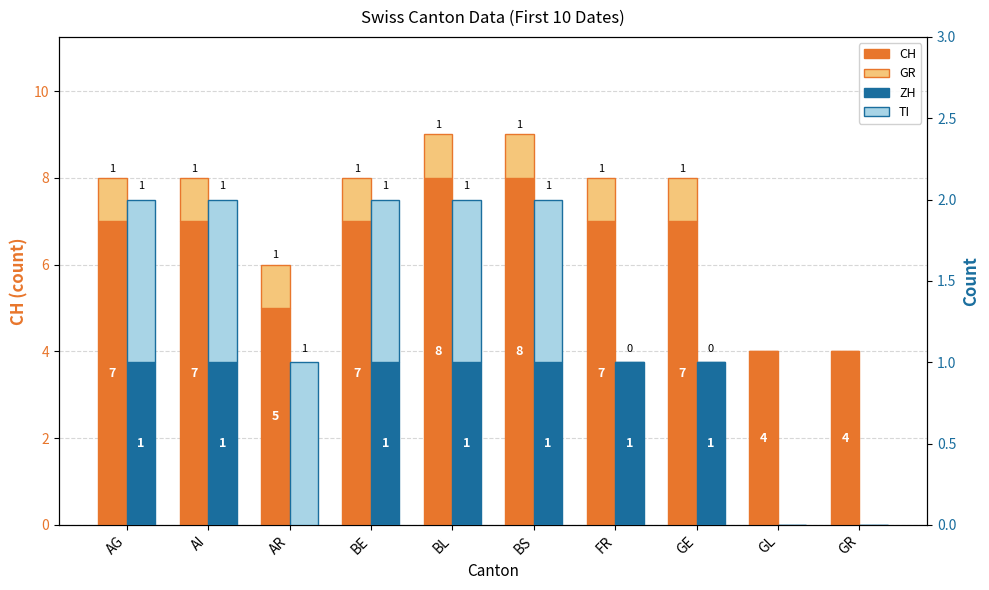

What is the sum of all GR values?

8